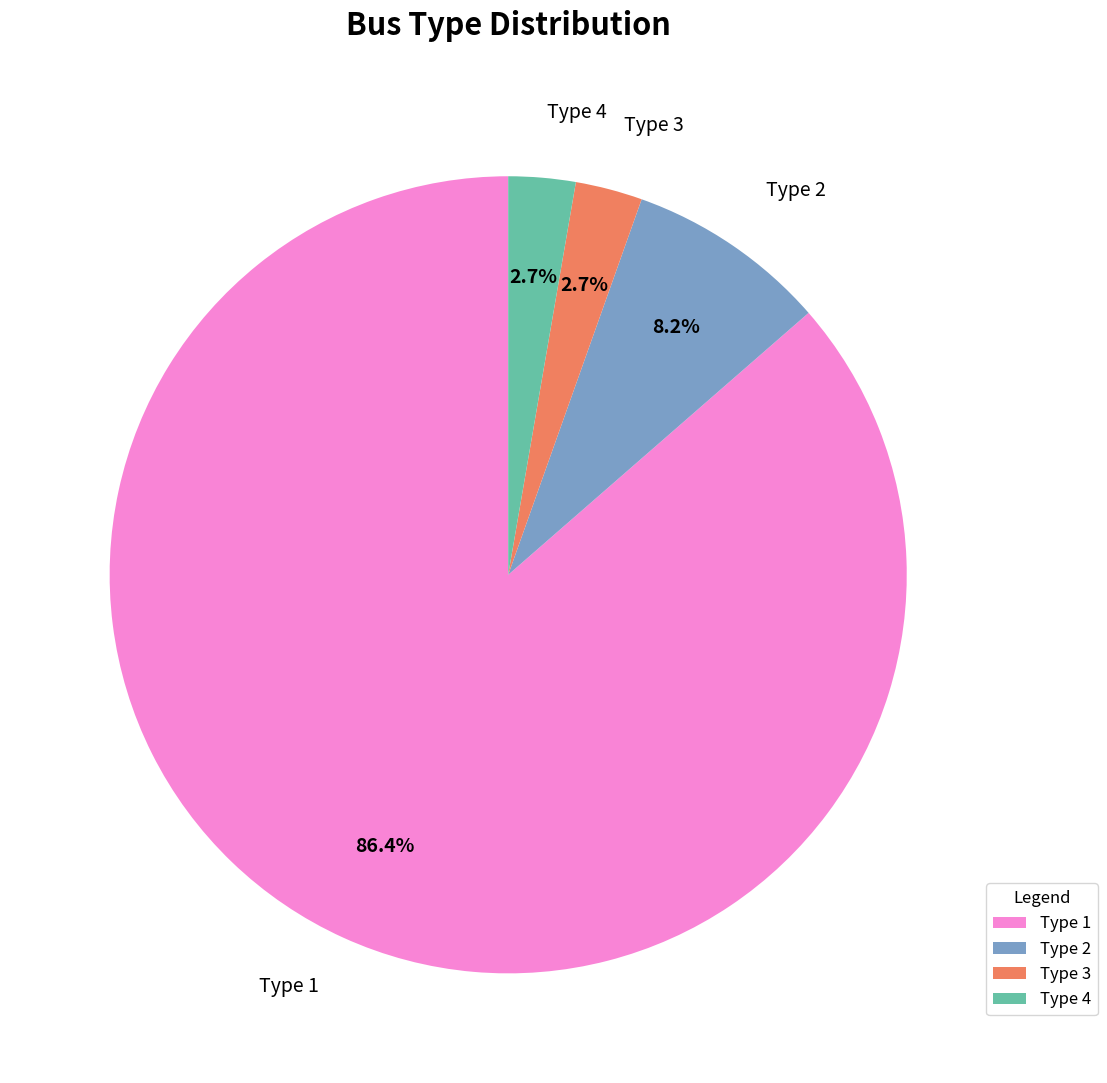

Which slice is the largest?

Type 1